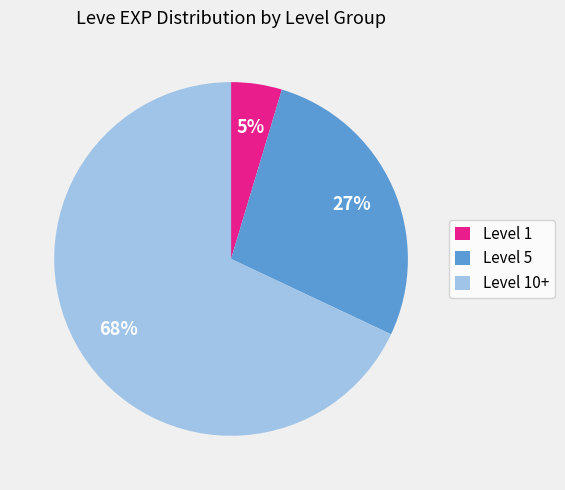

Is it true that Level 1 is 5% of the pie?

True